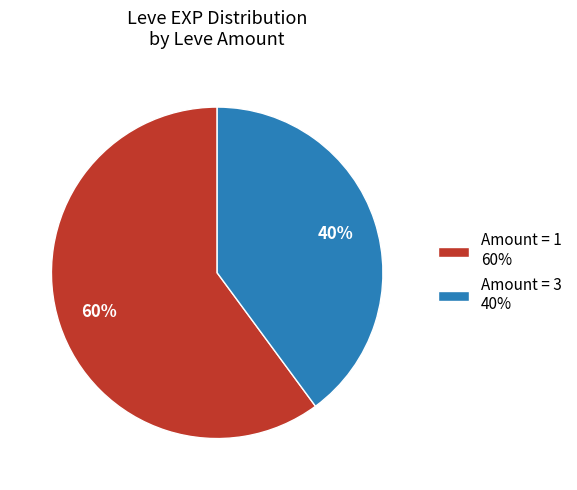

What is the ratio of the value at Amount = 1 60% to the value at Amount = 3 40%?

1.5